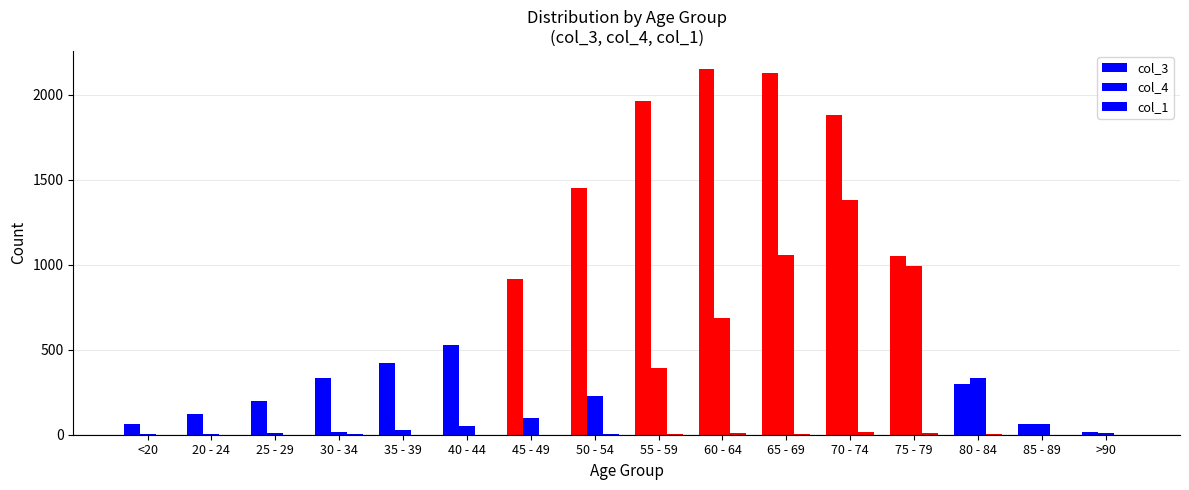

What is the difference between the maximum and minimum values in the col_4 series?

1379